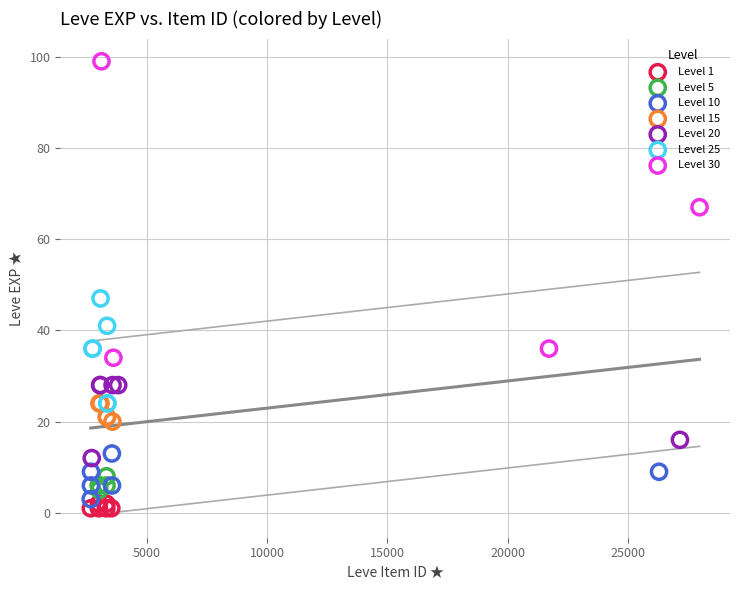

Which series has the largest Y range (max minus min)?

Level 30